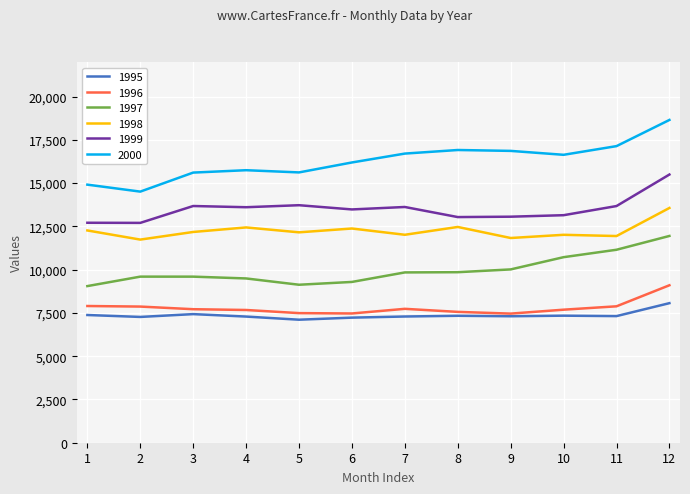

Rank the series by their maximum value, from lowest to highest.

1995, 1996, 1997, 1998, 1999, 2000